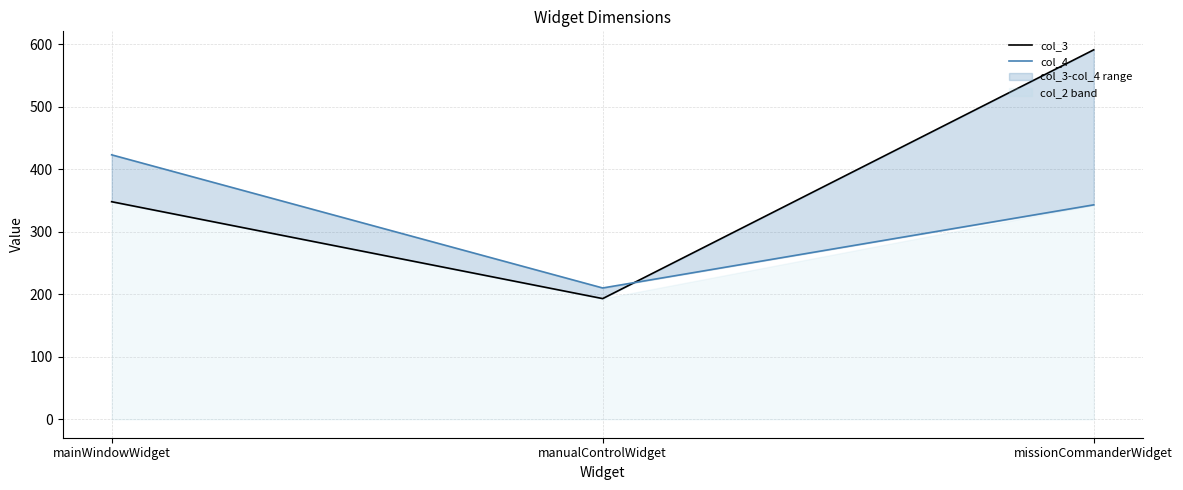

Does the chart display data point markers on the line(s)?

No